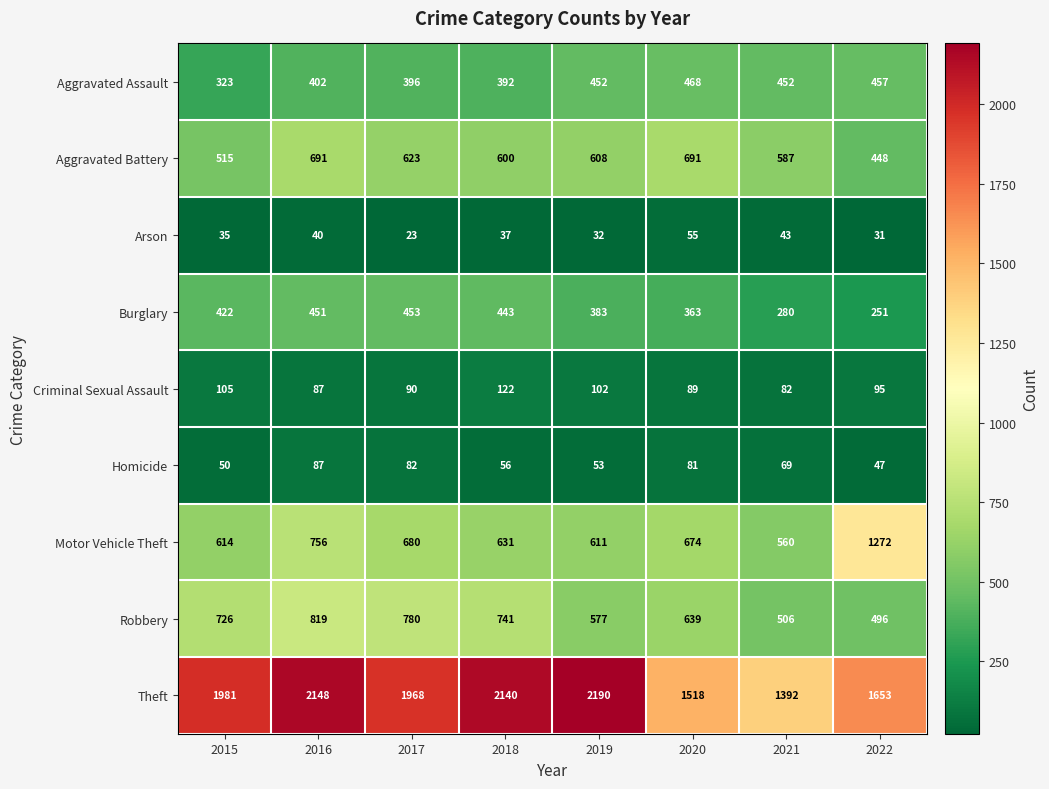

At how many categories does at least one series exceed 661?

8